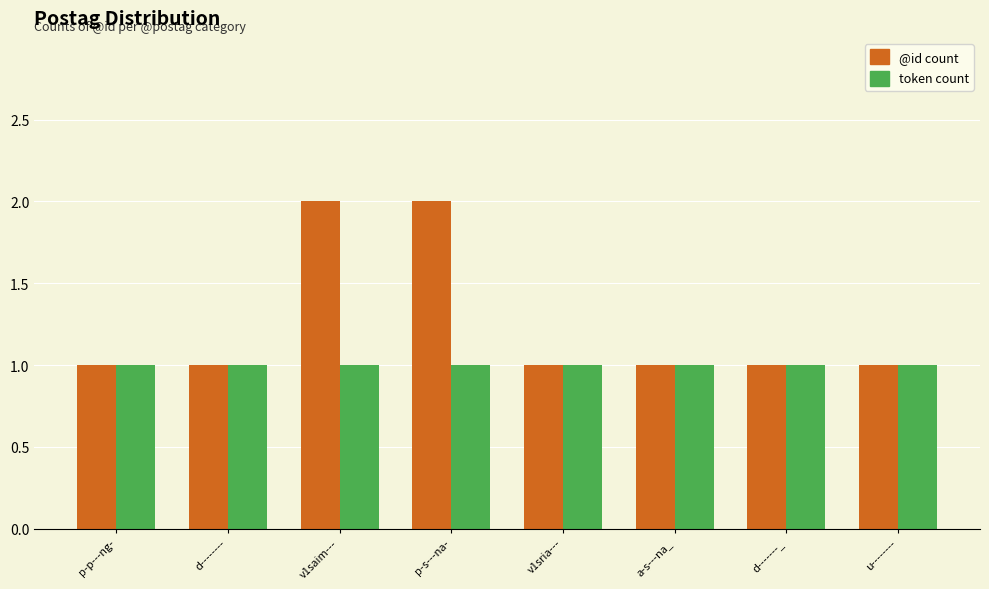

List the series in order of their peak value, highest first.

@id count, token count